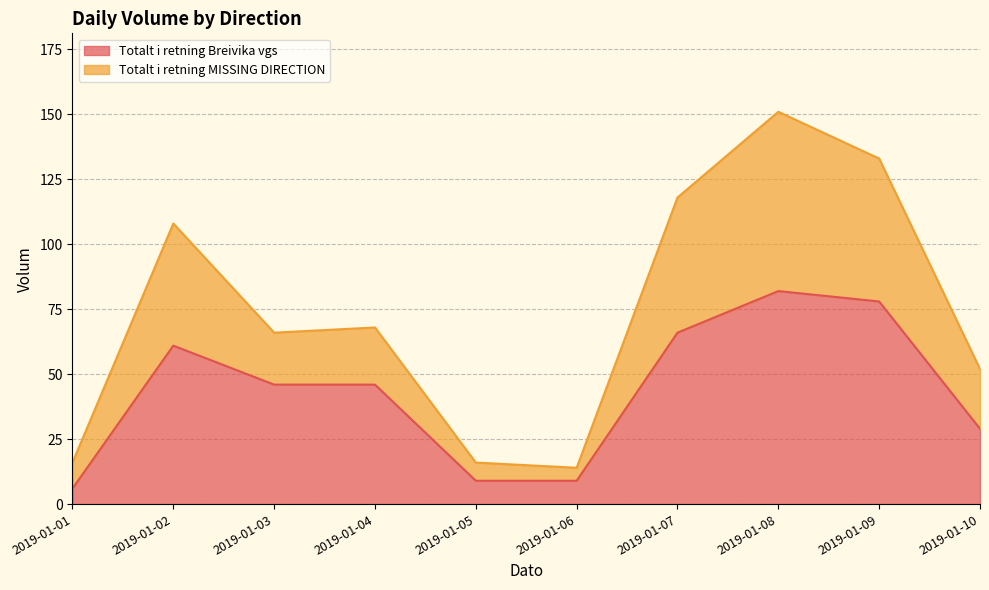

What is the difference between the second highest and minimum values in the Totalt i retning Breivika vgs series?

72